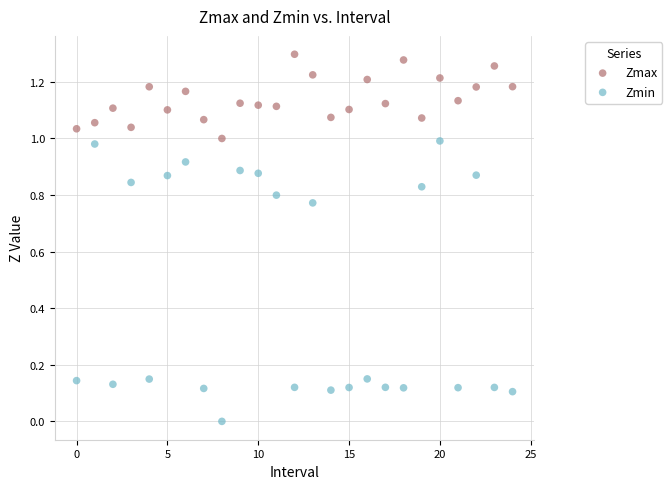

Which series has the largest Y range (max minus min)?

Zmin